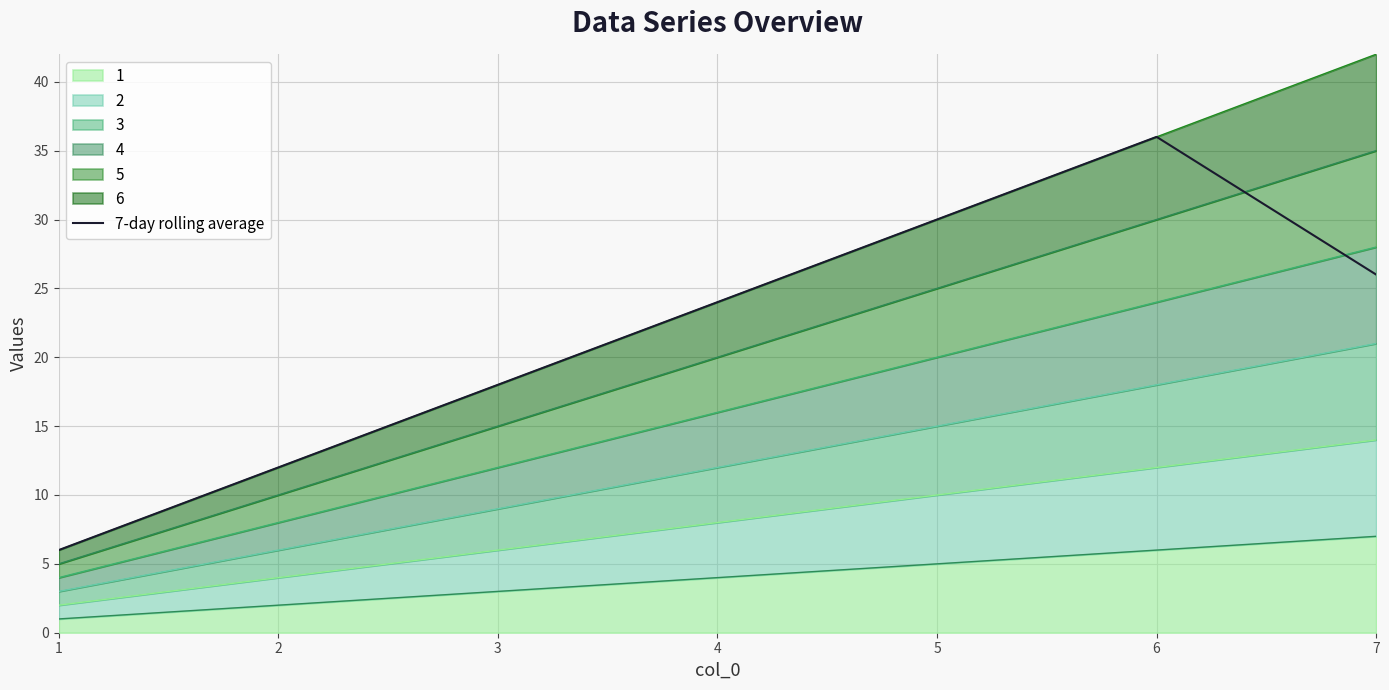

How many interior local peaks (higher than both neighbors) does the data have?

1